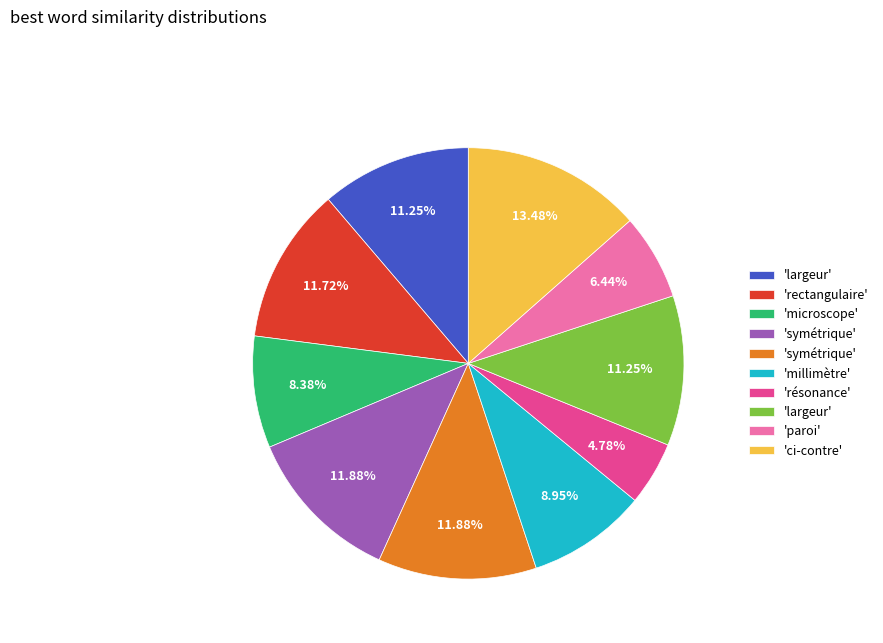

Does any single category account for the majority?

No